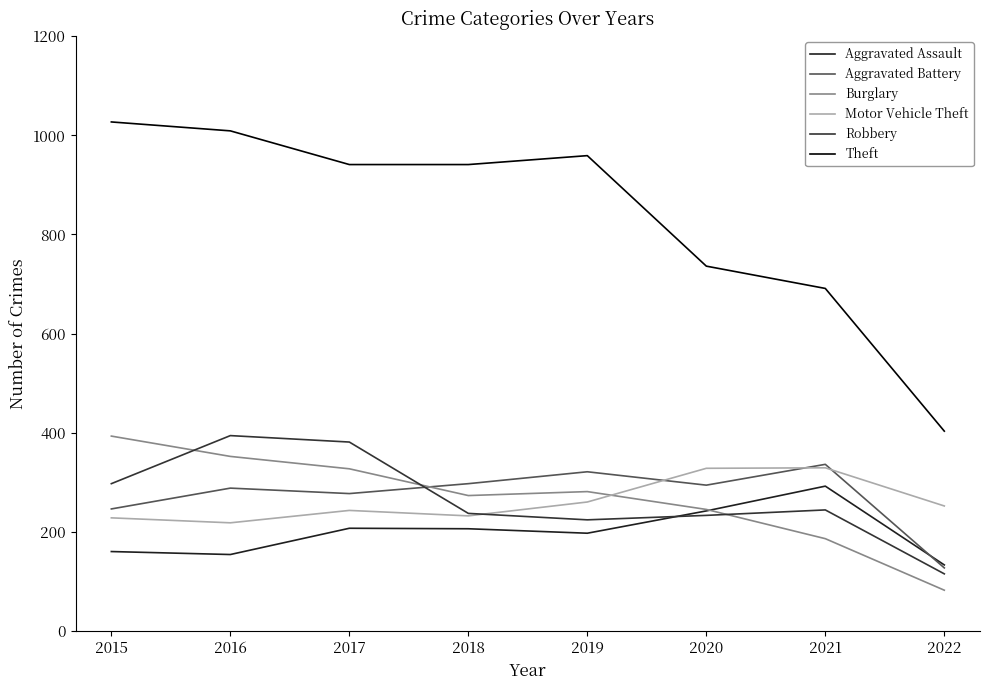

In Motor Vehicle Theft, how many points are higher than both neighbors (excluding endpoints)?

2